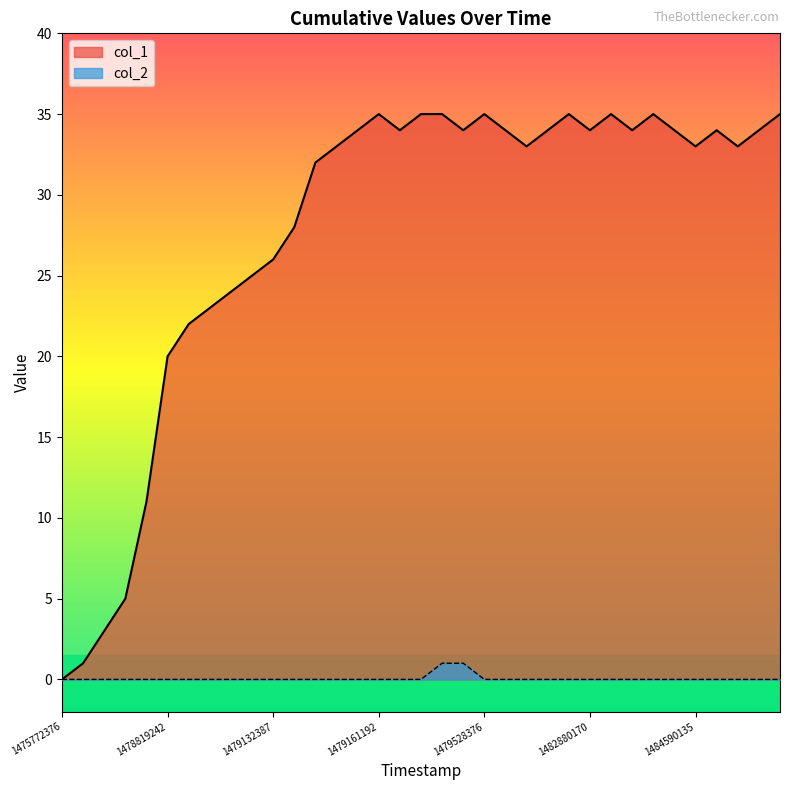

How many data points in col_1 are above 34?

8